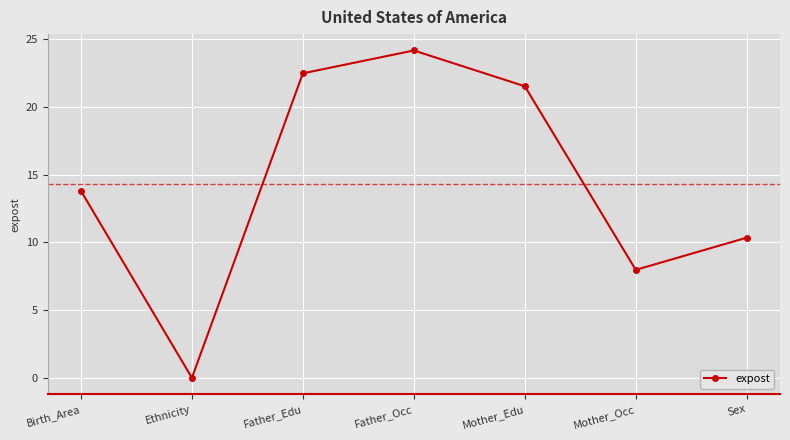

What is the difference between the values at Birth_Area and Father_Occ?

10.4